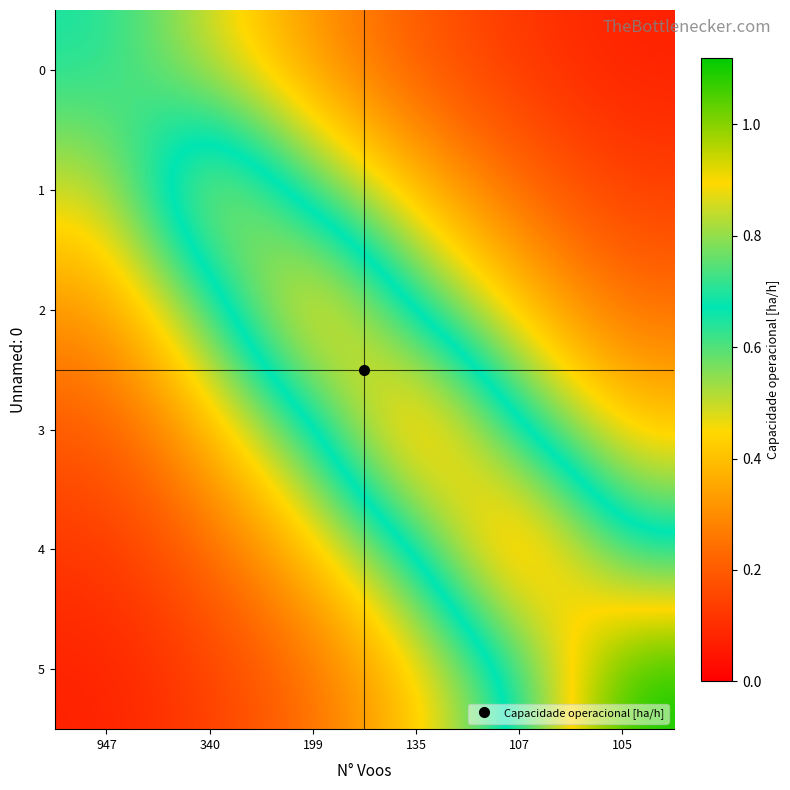

What is the spread (max minus min) of values at 199?

0.8